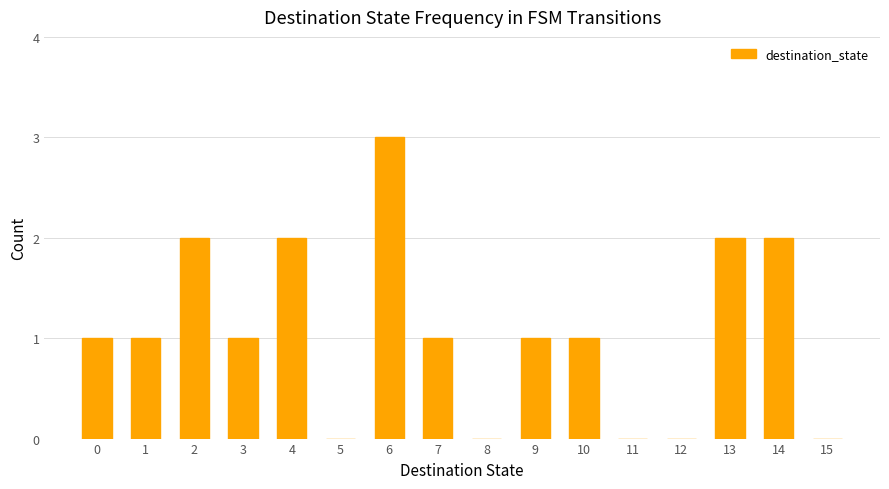

What is the average value?

1